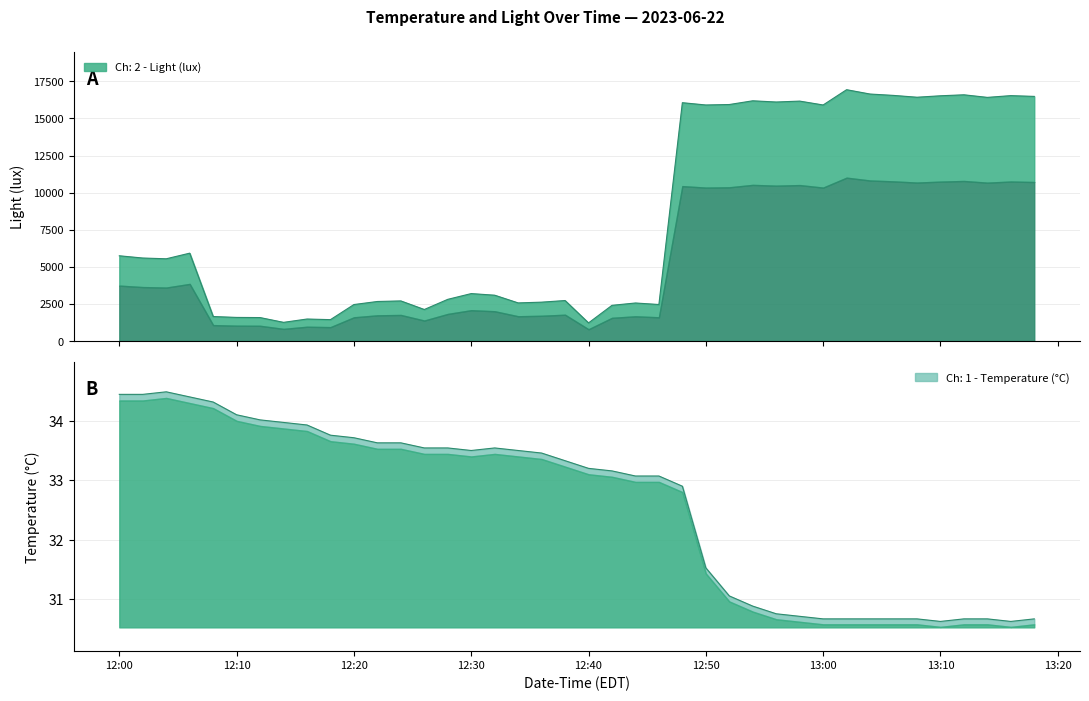

In Ch: 2 - Light (lux), how many points are lower than both neighbors (excluding endpoints)?

12